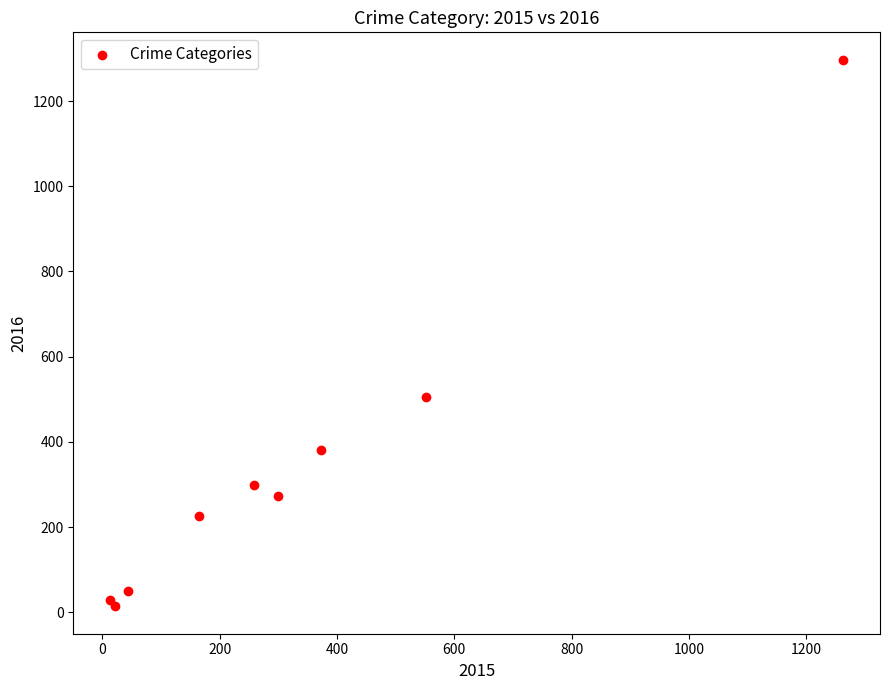

What Y value in the scatter plot is closest to 655?

505